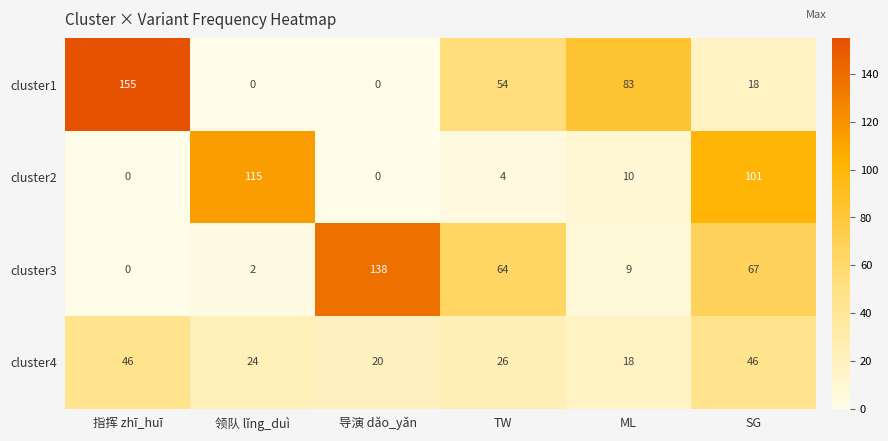

At how many categories does at least one series exceed 60?

6